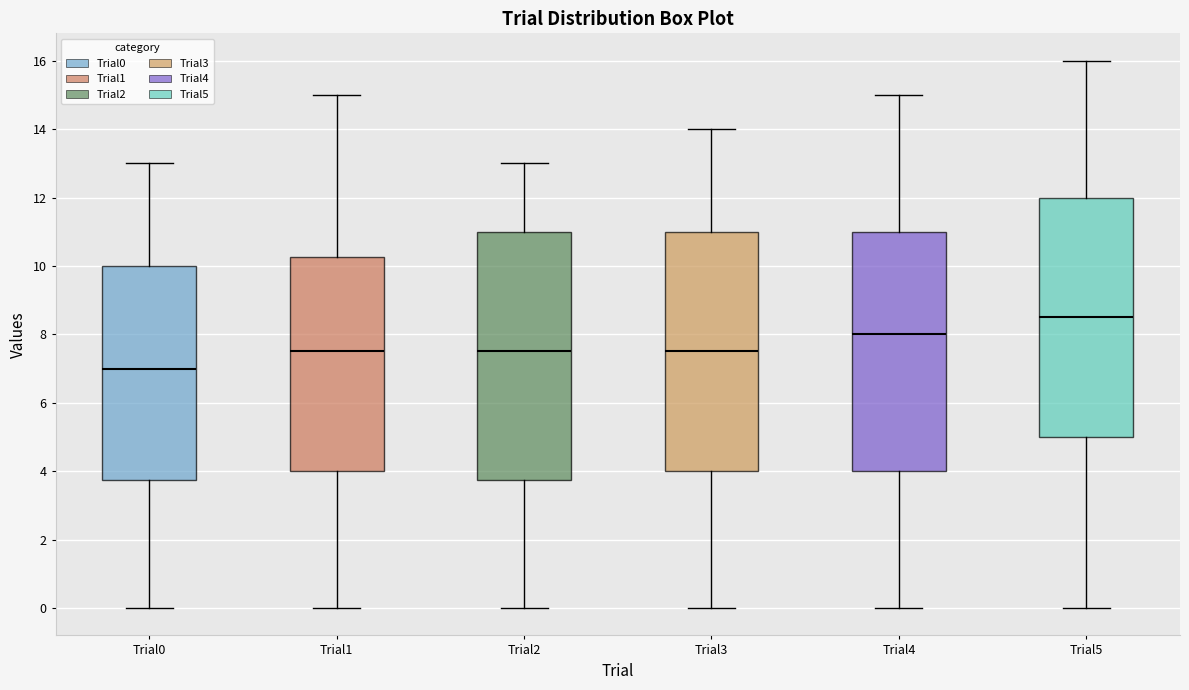

Which box's median line is the highest?

Trial5